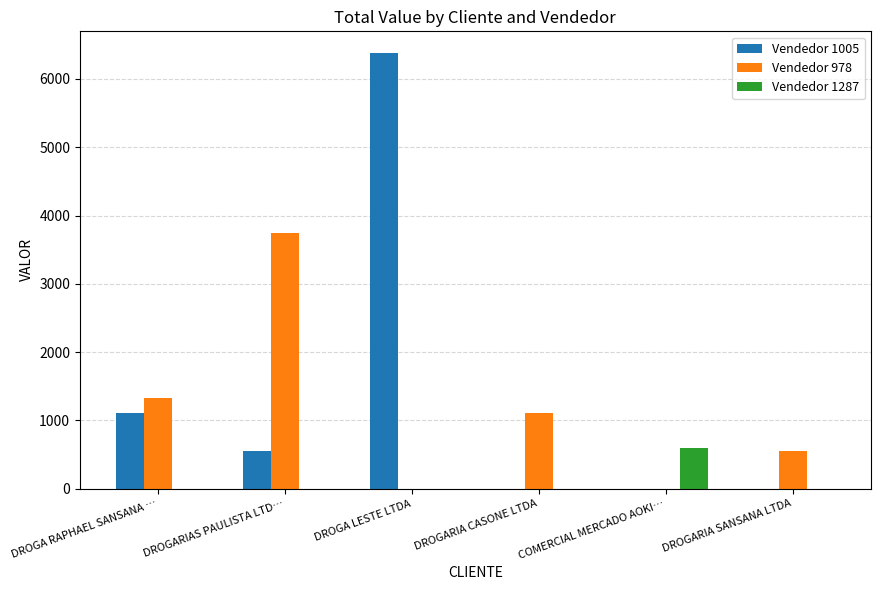

How many groups of bars are there?

6